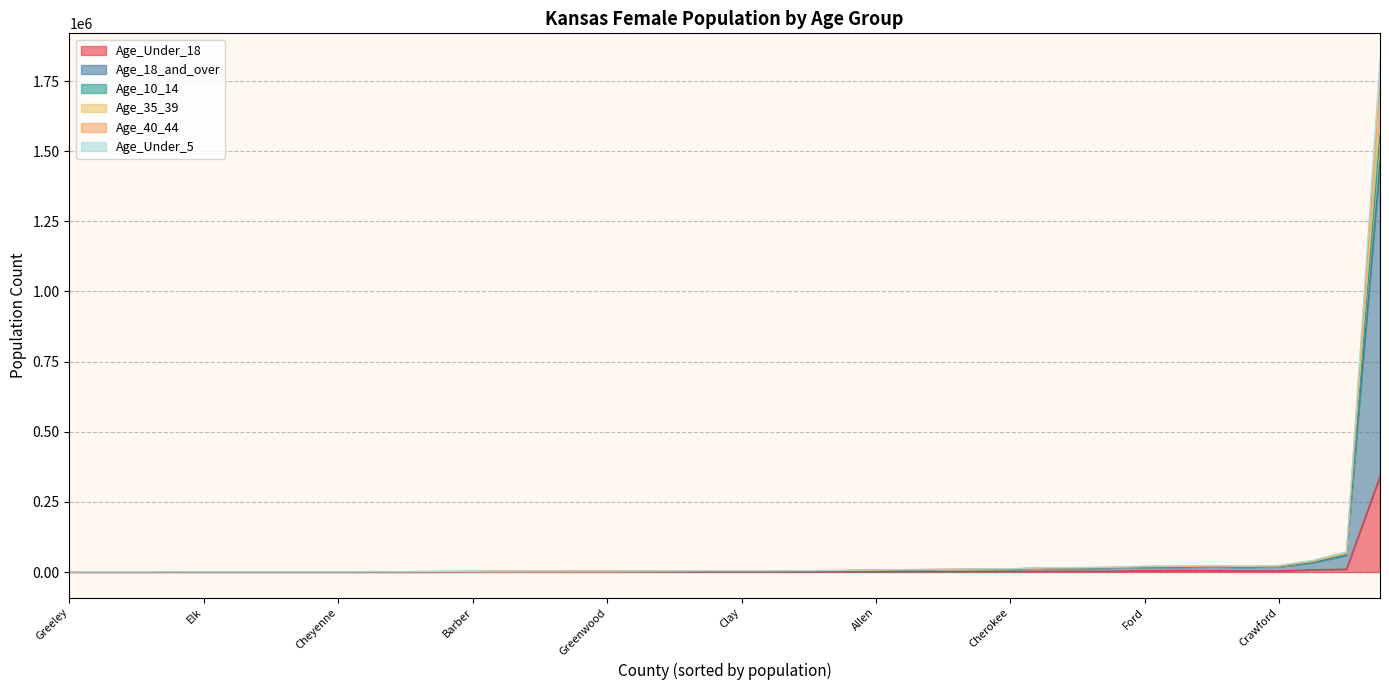

How many distinct data groups are displayed?

6